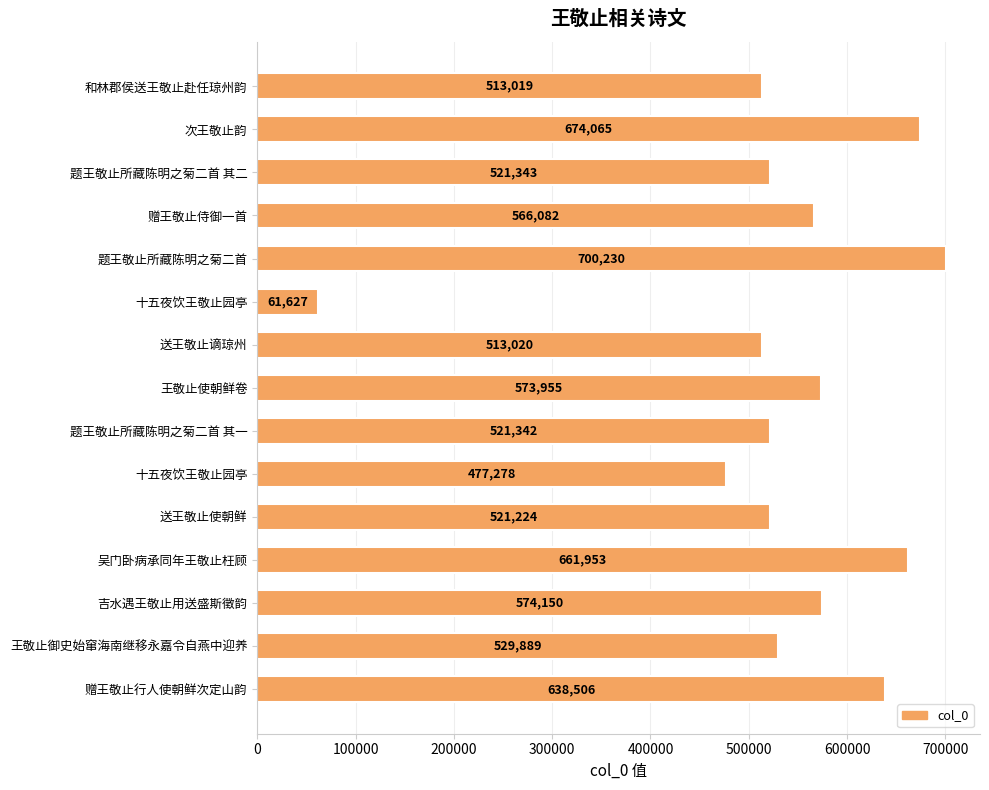

How many categories are shown in the chart?

15